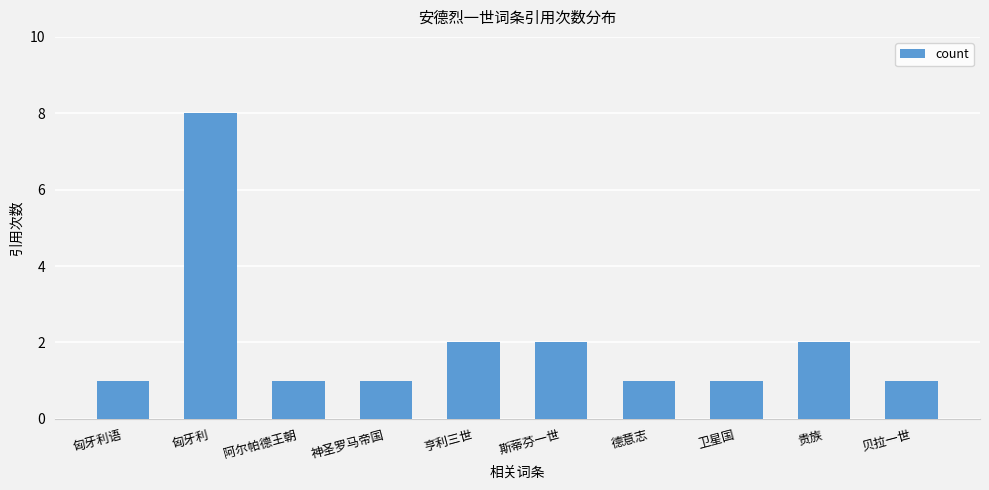

Approximately how many times larger is the value at 匈牙利 compared to 贵族?

4.0